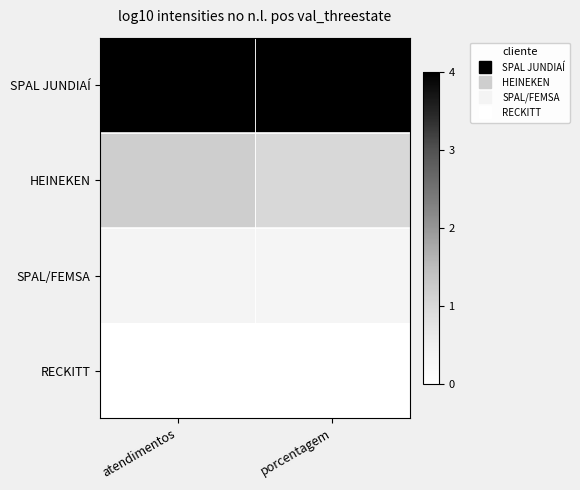

List the series in order of their peak value, highest first.

SPAL JUNDIAÍ, HEINEKEN, SPAL/FEMSA, RECKITT